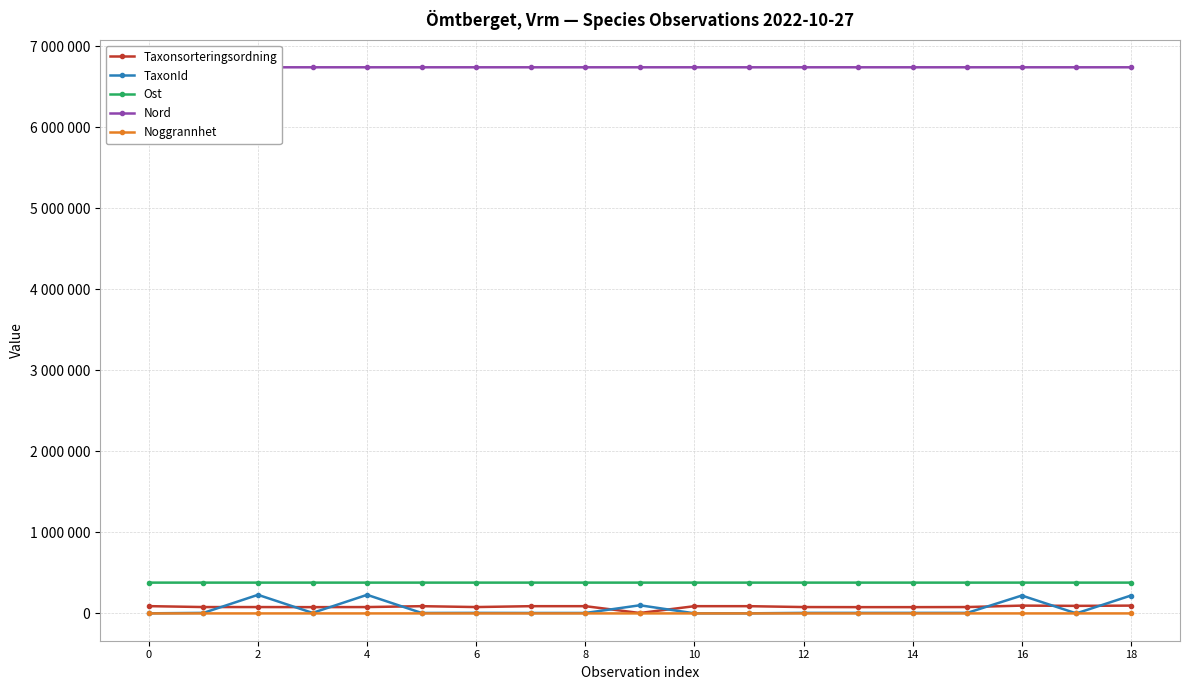

What is the minimum value for Nord?

6742899